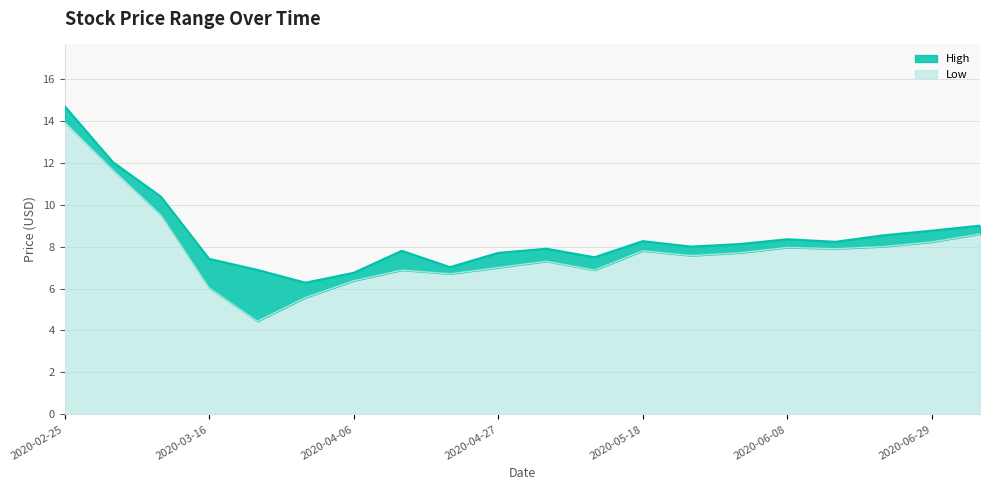

Where is High nearest to the value 10?

2020-03-09